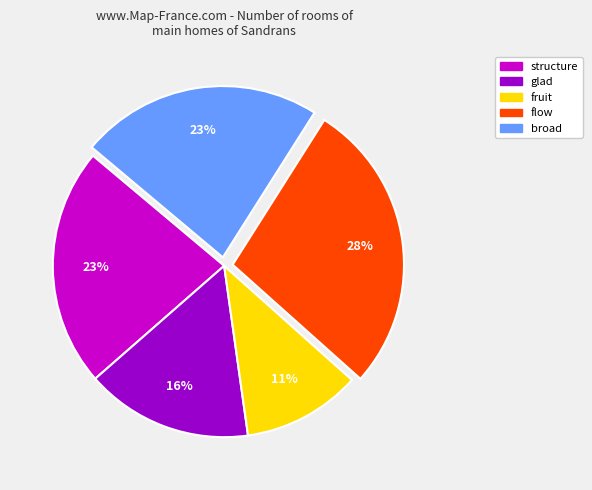

To the nearest percent, what portion does broad represent?

23%